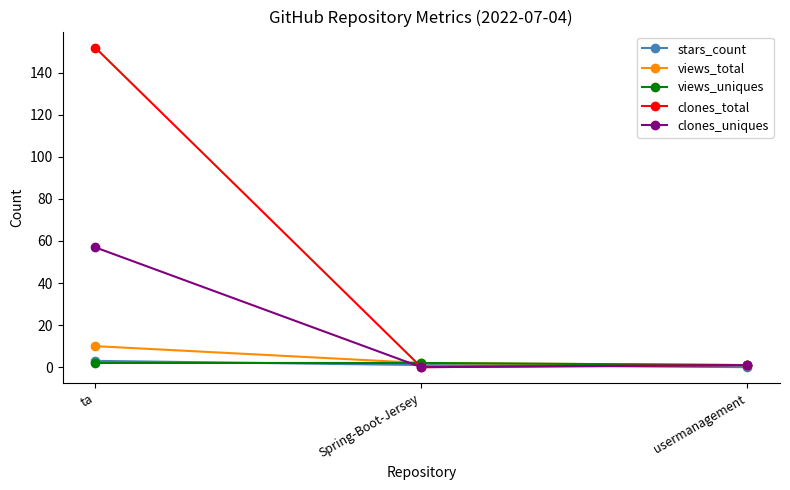

The clones_uniques series shows 30 at Spring-Boot-Jersey. True or false?

False